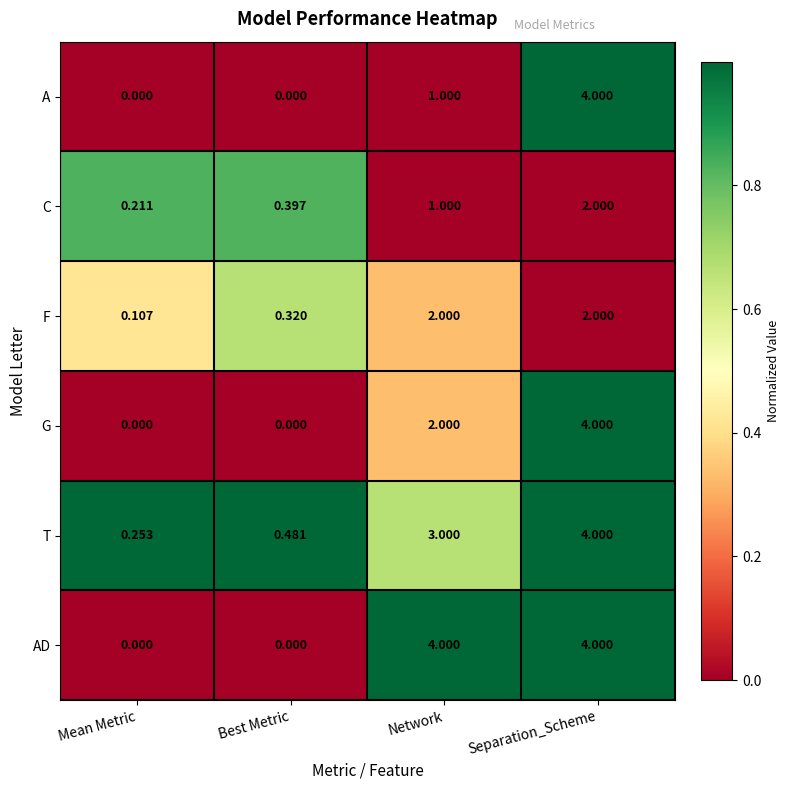

What is the total value across all series at Best Metric?

1.2